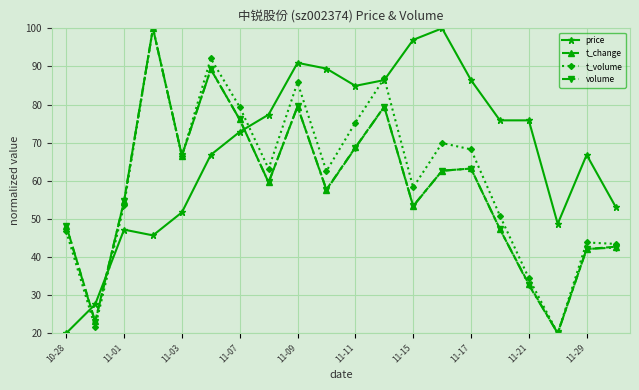

What is the minimum value for t_change?

20.0